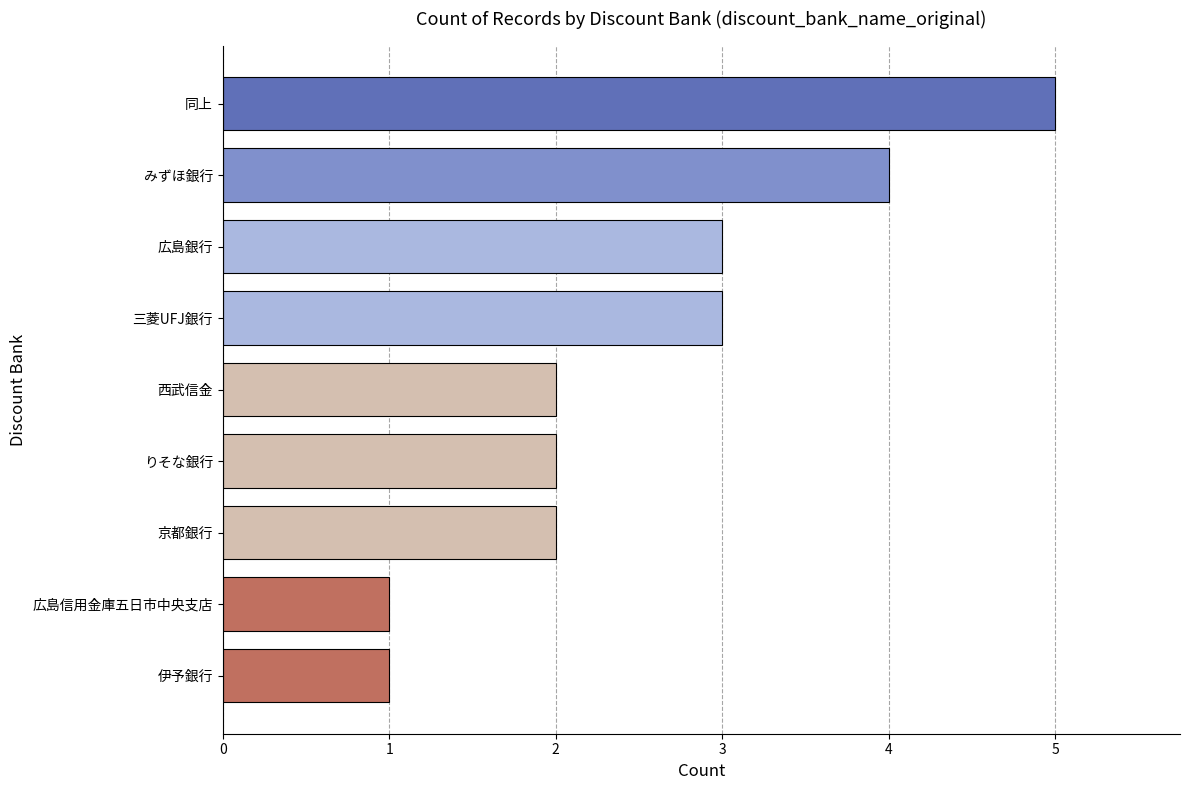

How many series are shown in this chart?

1